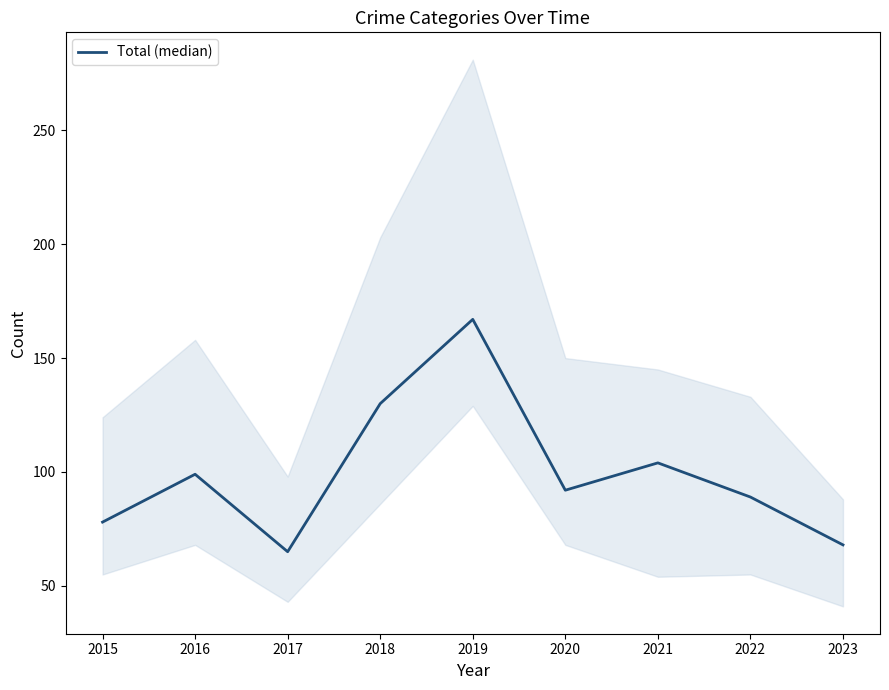

Reading left to right, transcribe all the data shown in this chart.

2015=78	2016=99	2017=65	2018=130	2019=167	2020=92	2021=104	2022=89	2023=68